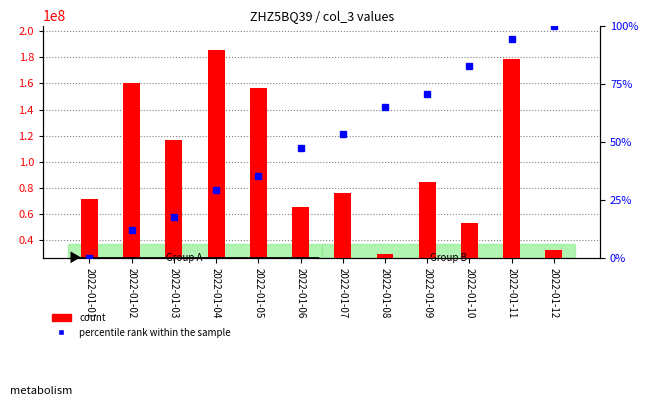

What is the difference between the highest and lowest values at 2022-01-08?

29396047.1